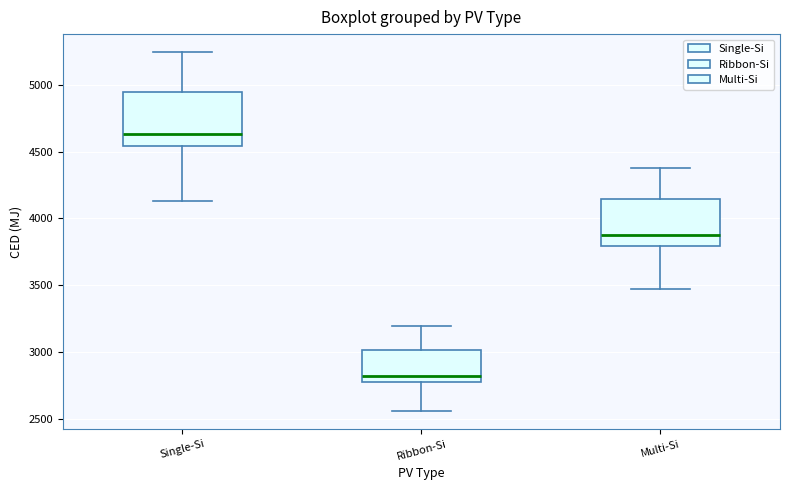

Reading left to right, transcribe this box plot: for each box, give where its median line is, the range the box spans, and where its two whiskers end, as read against the y-axis. The values are not printed on the chart, so give them approximately, as read against the axis.

Single-Si: median 4650, box 4550 to 4950, whiskers 4150 to 5250
Ribbon-Si: median 2800, box 2750 to 3000, whiskers 2550 to 3200
Multi-Si: median 3900, box 3800 to 4150, whiskers 3450 to 4400